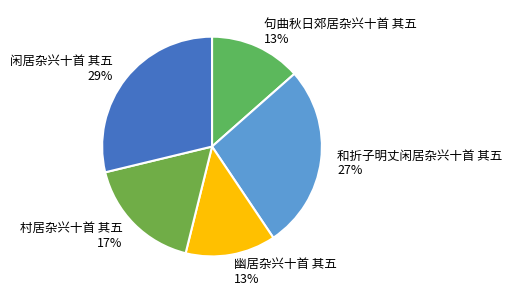

Is there a majority slice in this chart?

No